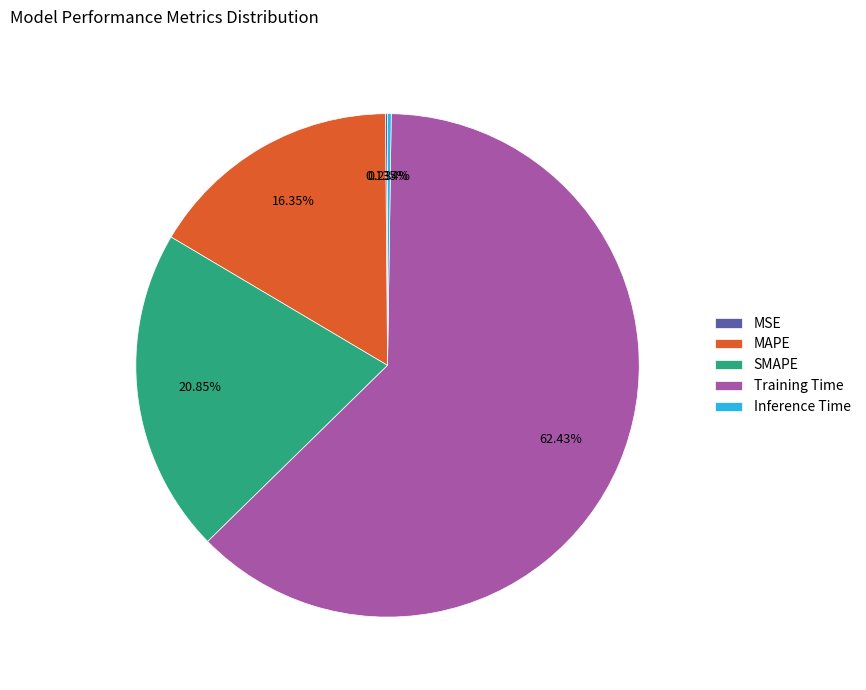

Which slice represents more than half of the pie?

Training Time